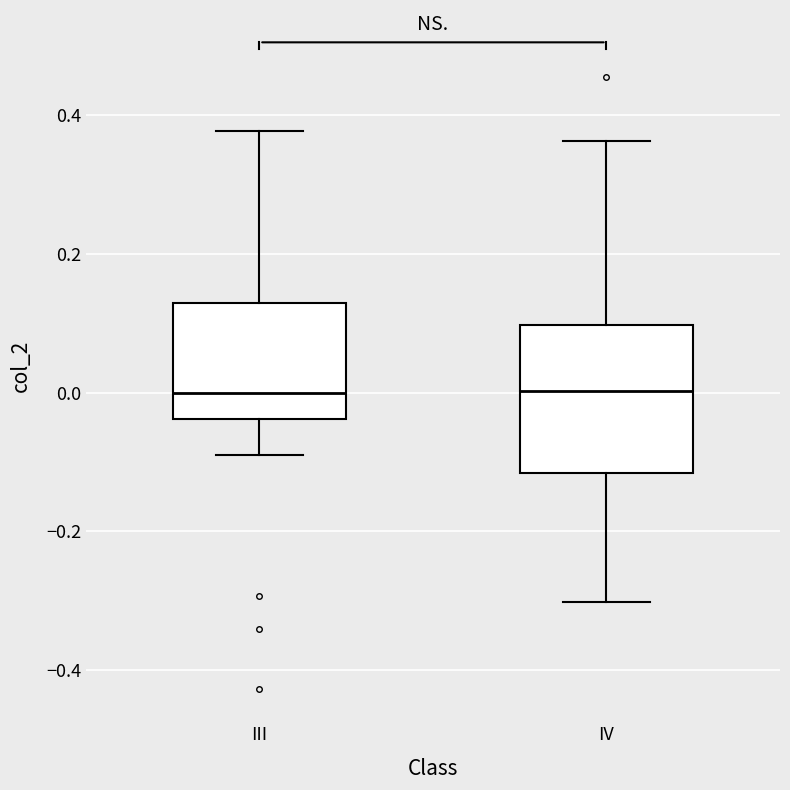

Reading left to right, transcribe this box plot: for each box, give where its median line is, the range the box spans, and where its two whiskers end, as read against the y-axis. The values are not printed on the chart, so give them approximately, as read against the axis.

III: median 0.00, box -0.04 to 0.12, whiskers -0.10 to 0.38
IV: median 0.00, box -0.12 to 0.10, whiskers -0.30 to 0.36